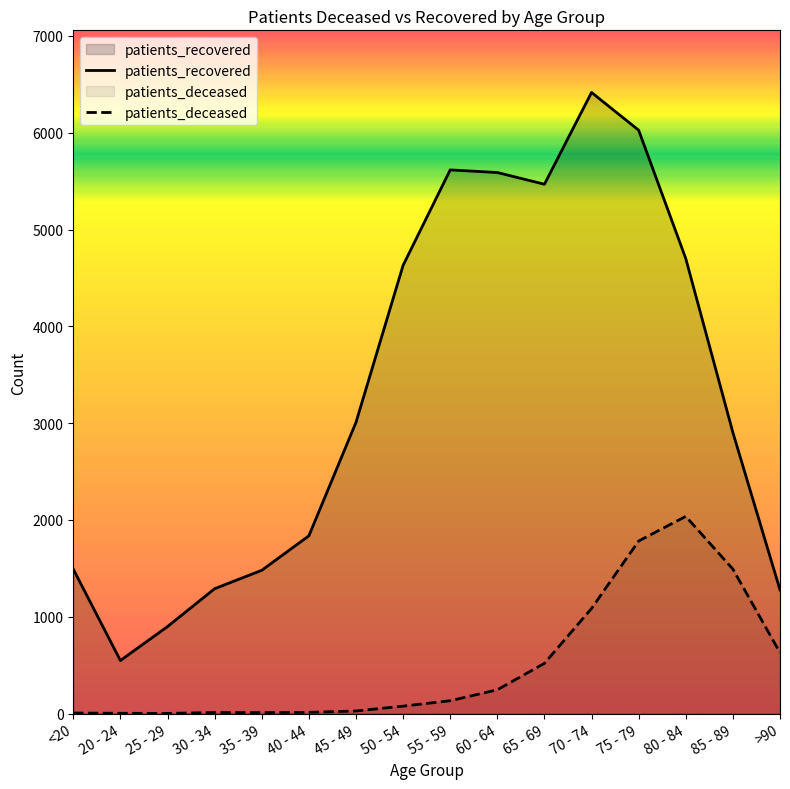

What position from the right is 55 - 59?

8